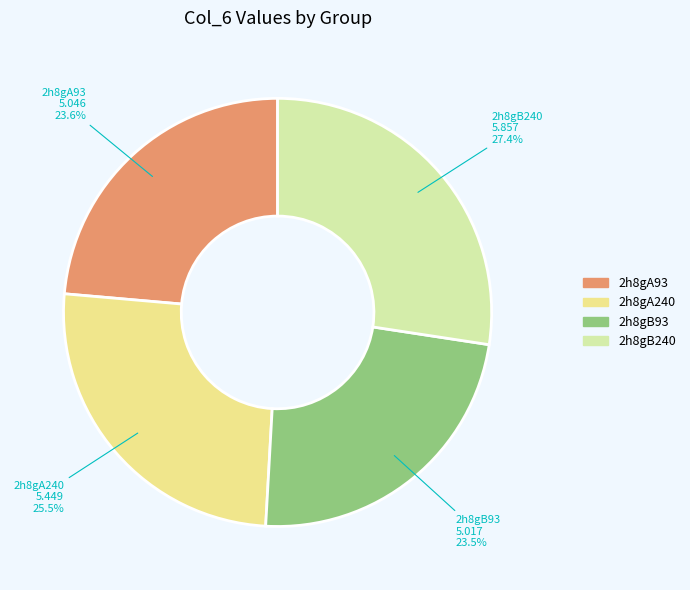

To the nearest percent, what is the difference between the largest and smallest slice percentages?

4%